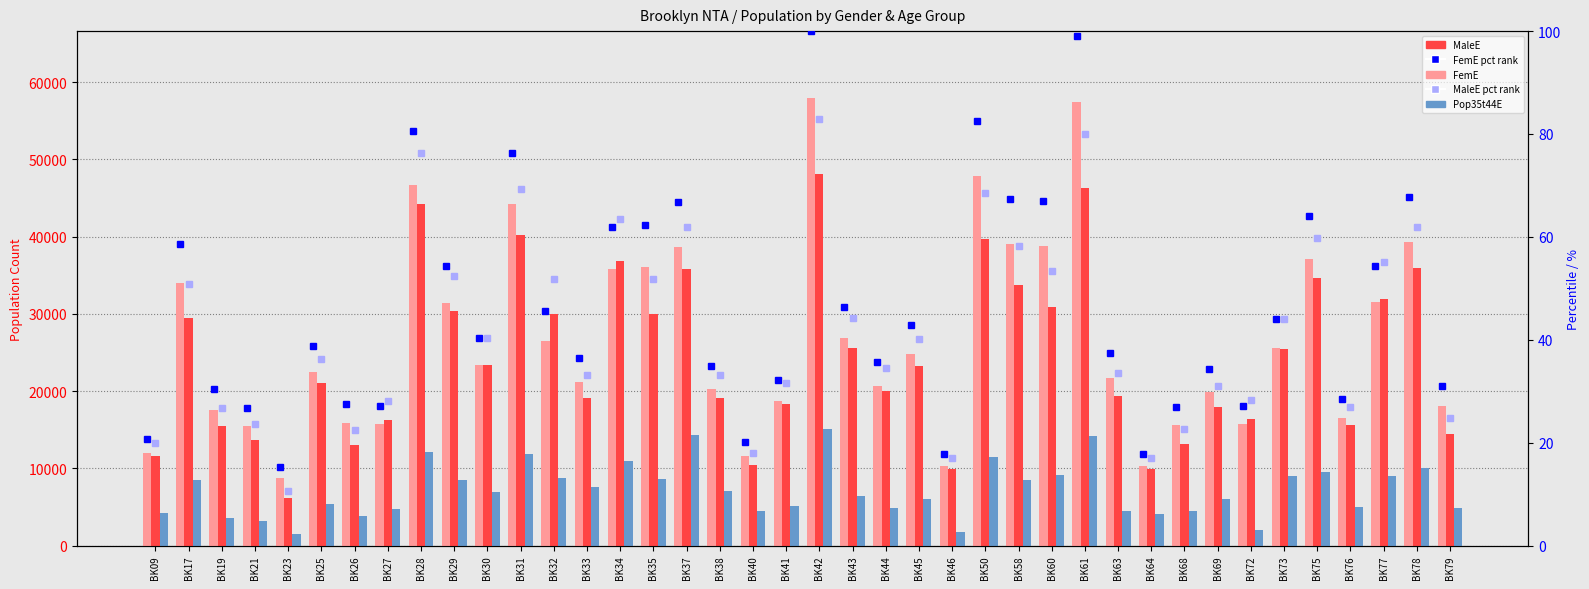

Between BK32 and BK46, which series saw the biggest shift?

MaleE